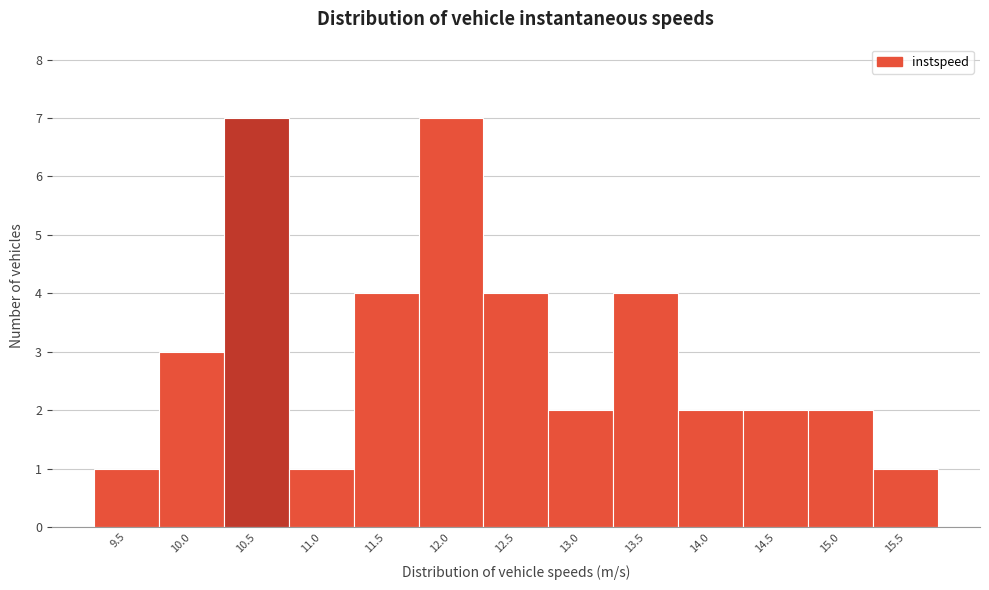

Reading right to left, what are all the values shown in this chart?

1	2	2	2	4	2	4	7	4	1	7	3	1